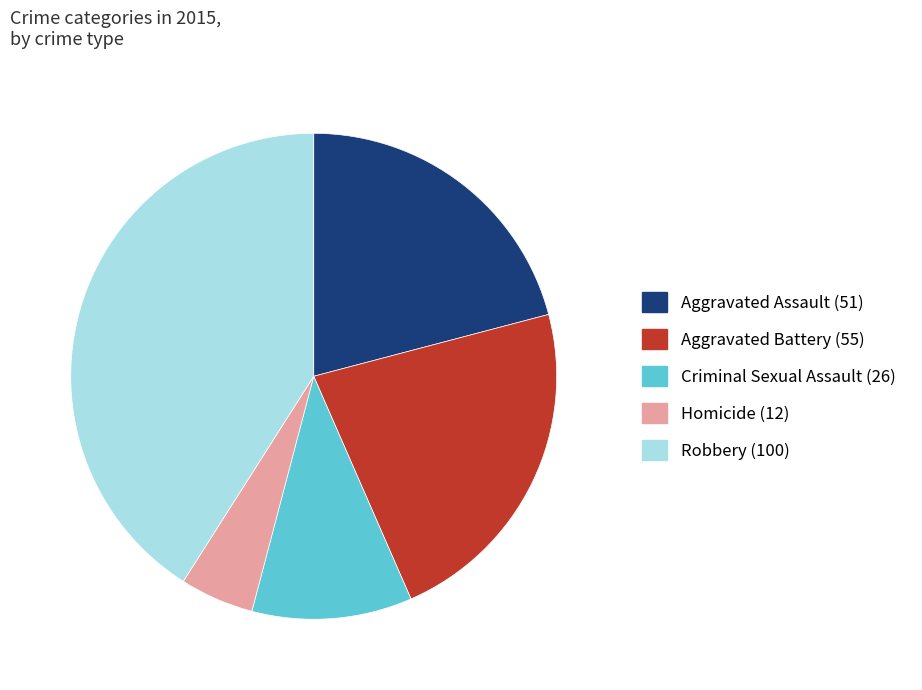

Do Aggravated Assault and Criminal Sexual Assault together represent more than half of the pie?

No